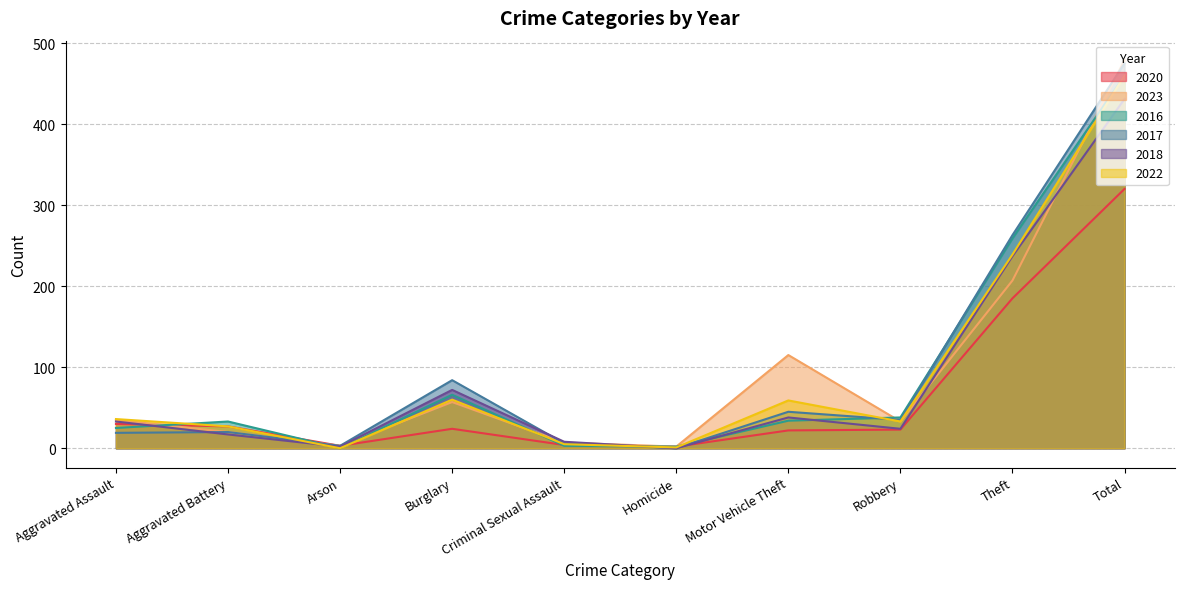

What is the value of the 2022 point at the 2nd from the left?

27